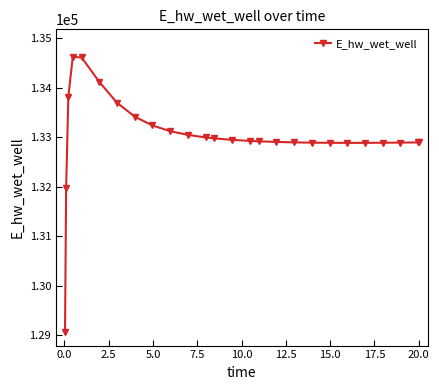

What is the greatest value displayed?

134627.8